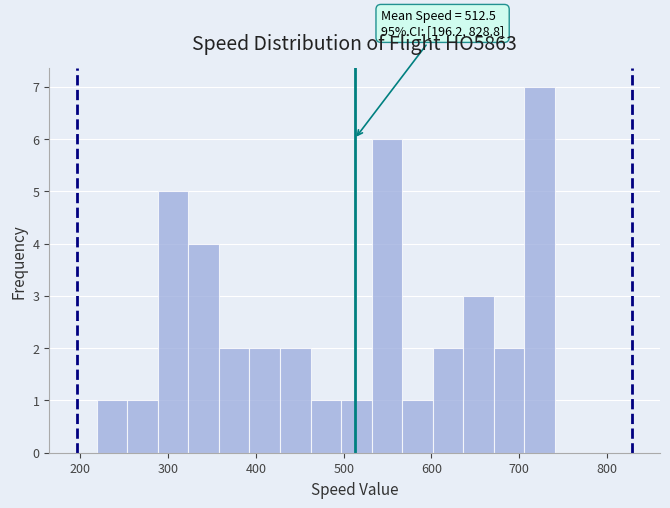

Read against the x-axis, roughly where is the centre of the tallest bar?

720